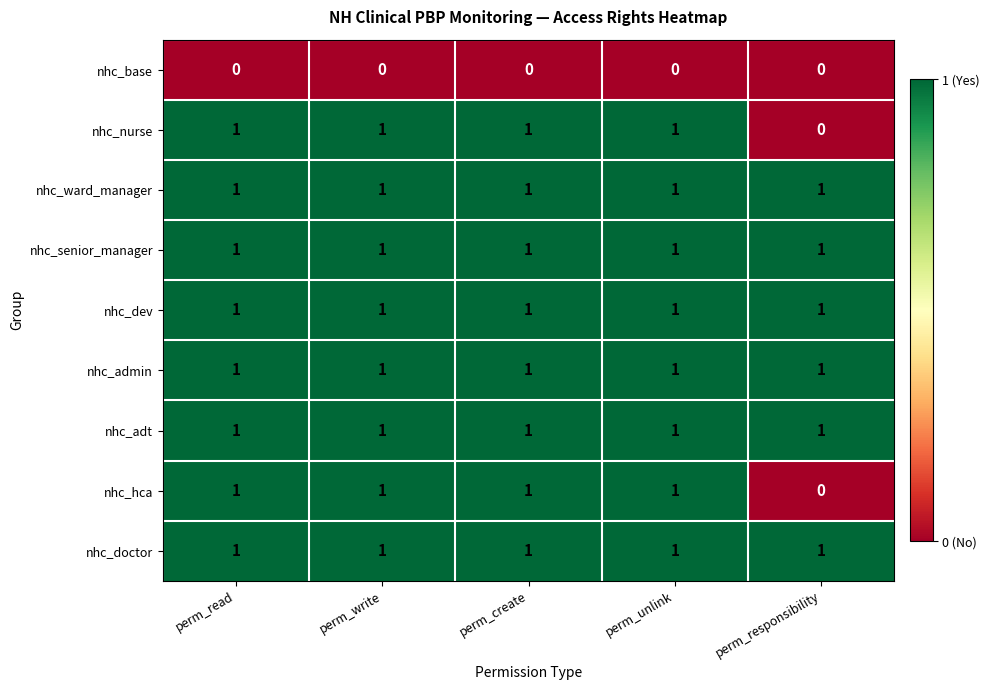

What is the total value across all series at perm_responsibility?

6